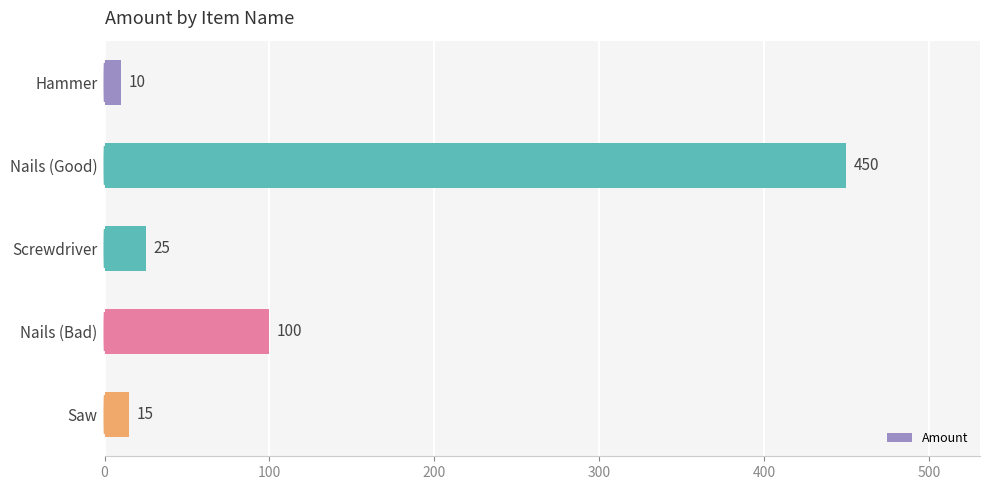

Are the bars grouped side by side (vs. stacked)?

No